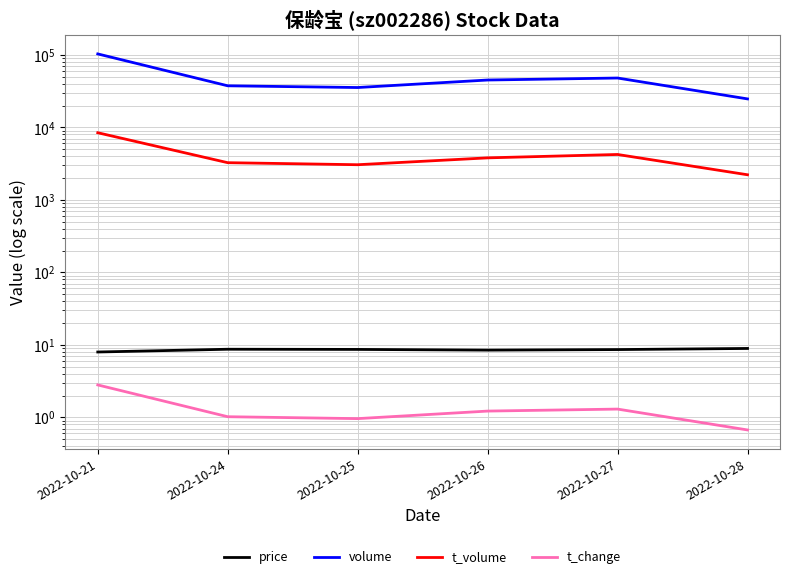

Reading left to right, transcribe all the data shown in this chart.

price: 8.0	8.7	8.7	8.5	8.6	8.9
volume: 103230.0	37497.0	35491.0	45051.0	48002.0	24730.0
t_volume: 8440.0	3260.0	3056.0	3800.0	4231.0	2221.0
t_change: 2.8	1.0	1.0	1.2	1.3	0.7